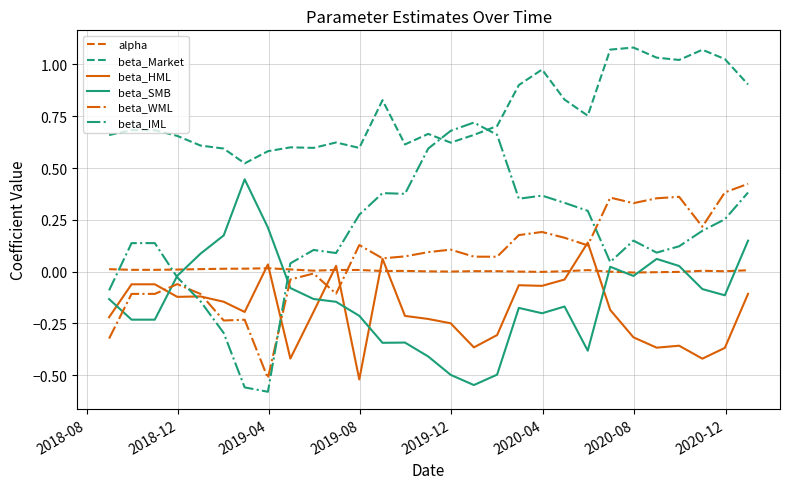

Which series has the widest spread of values?

beta_IML